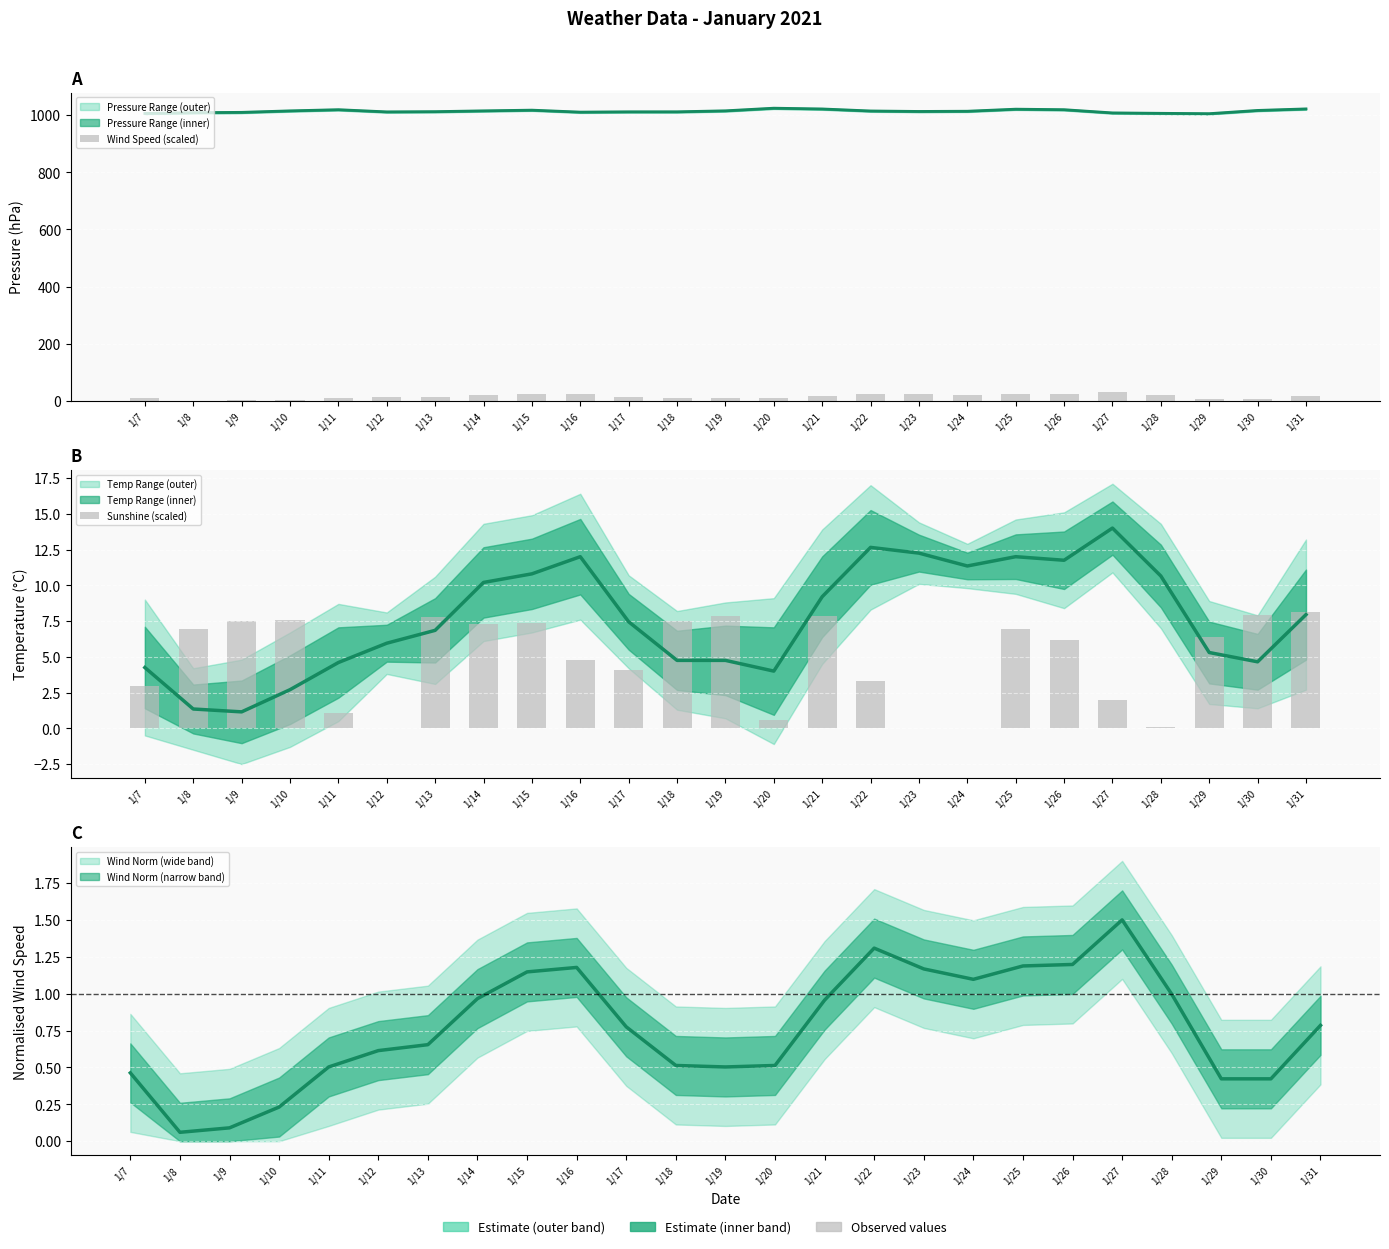

Rank the series by their average value, from highest to lowest.

Wind Speed (scaled), Sunshine (scaled)